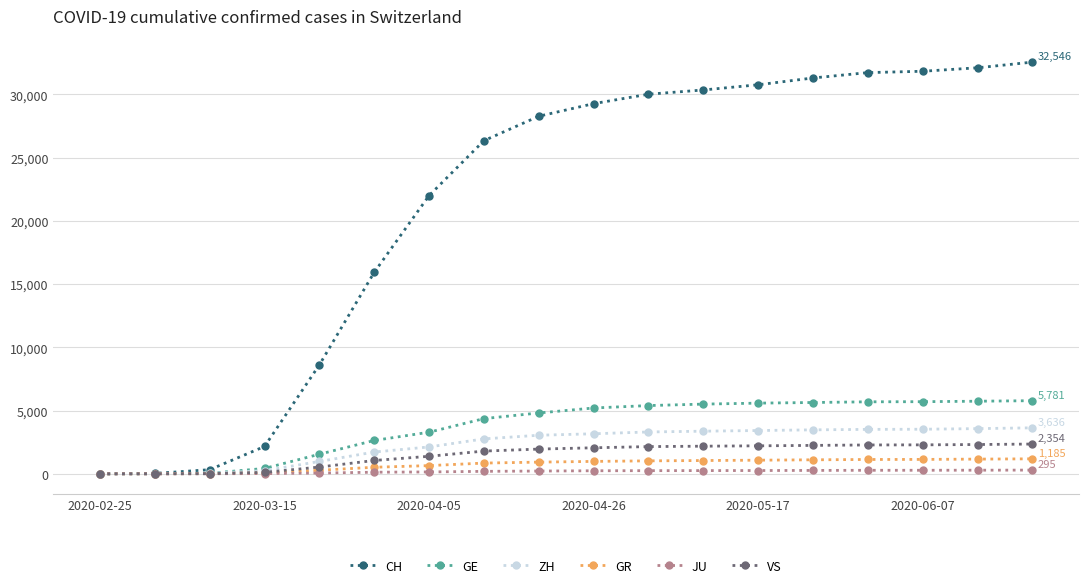

Which series has the largest range (max minus min)?

CH